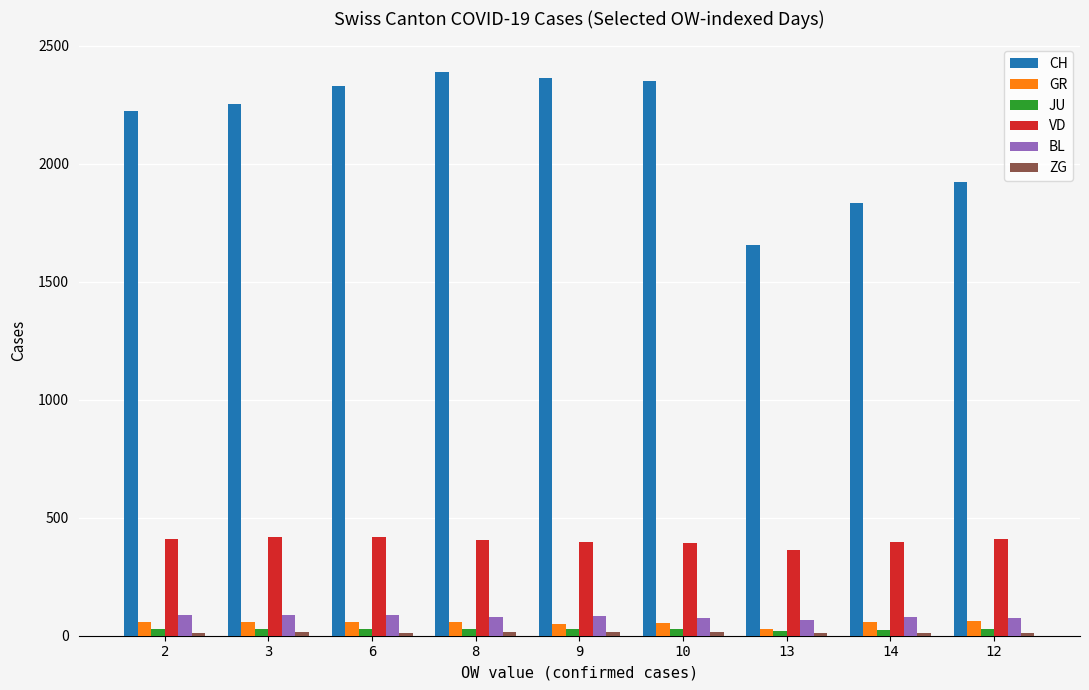

Is it true that GR equals 58 at 3?

True